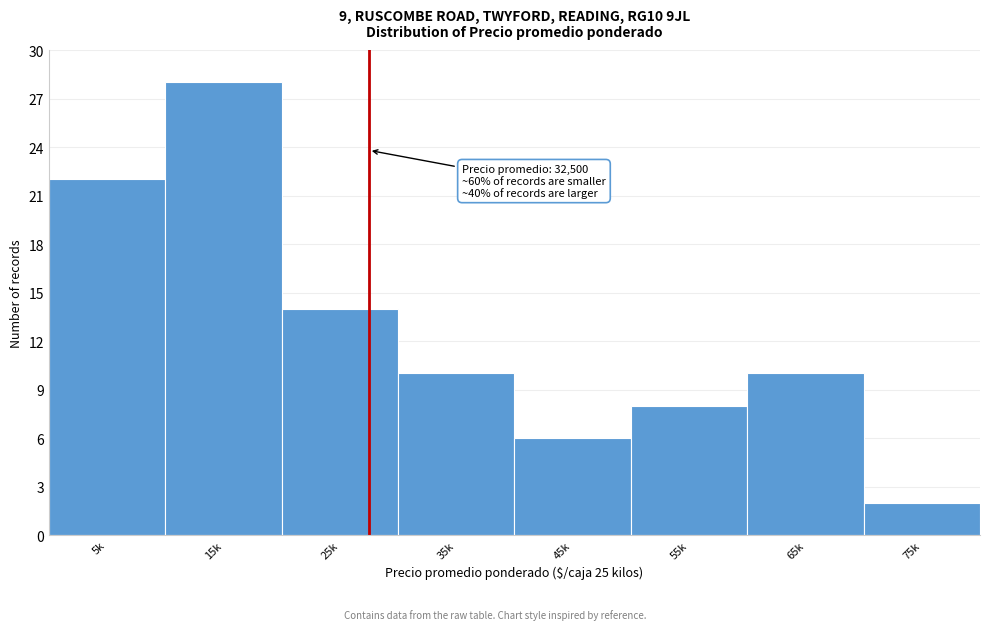

Reading left to right, what are all the values shown in this chart?

5k=22	15k=28	25k=14	35k=10	45k=6	55k=8	65k=10	75k=2